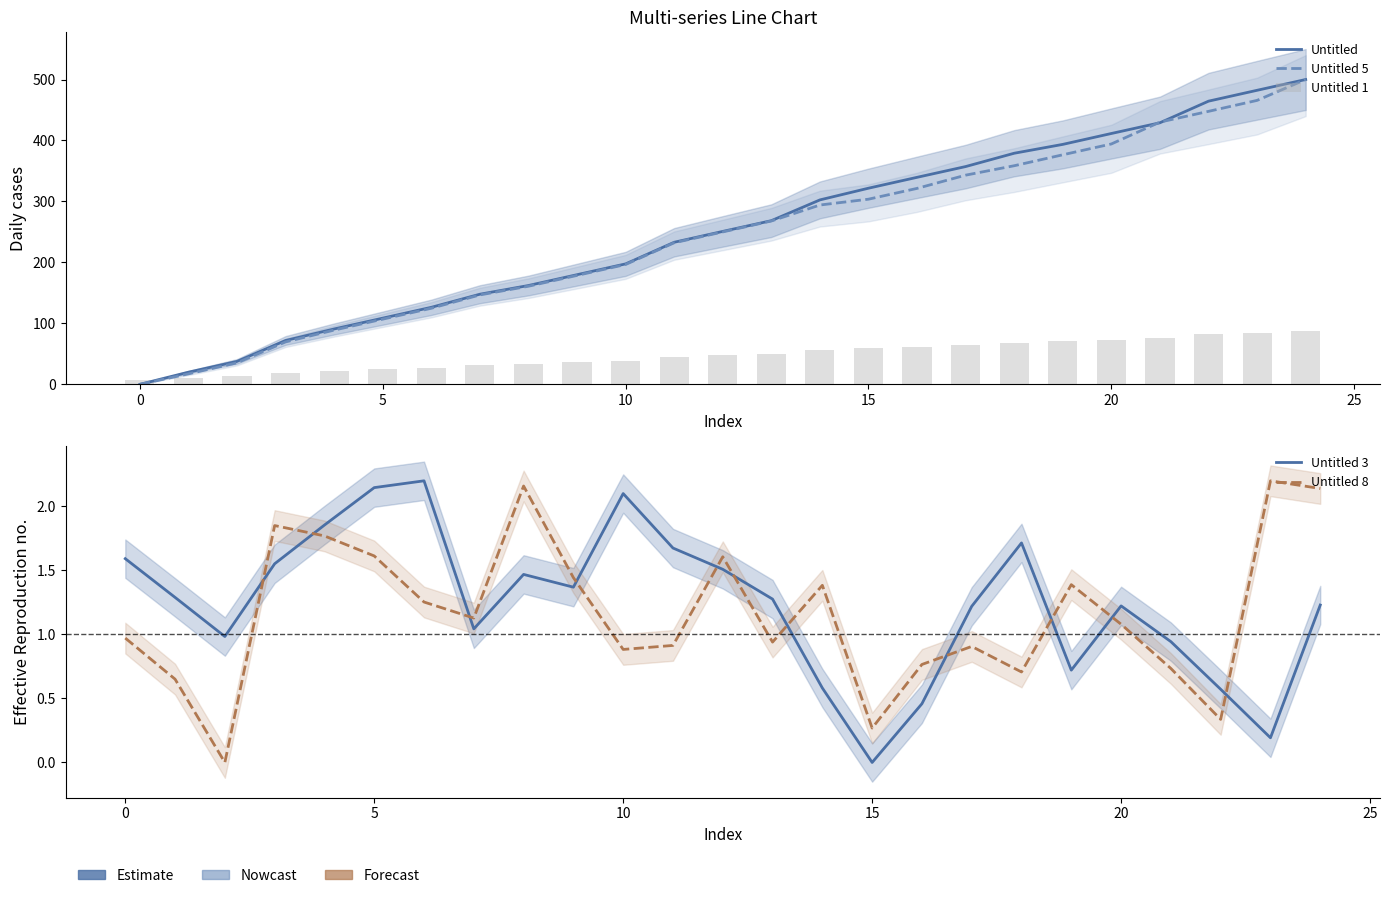

At which category is the sum across all series the highest?

24